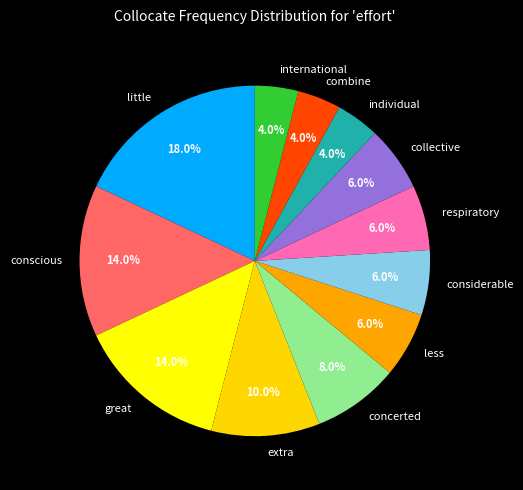

Which slice is the largest?

little